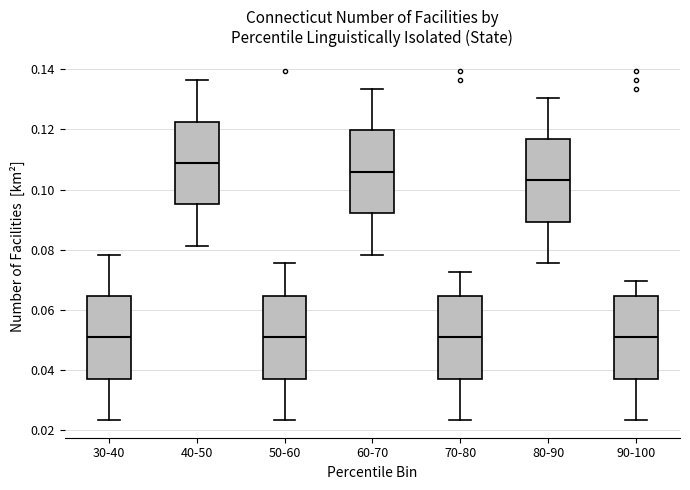

Reading left to right, transcribe this box plot: for each box, give where its median line is, the range the box spans, and where its two whiskers end, as read against the y-axis. The values are not printed on the chart, so give them approximately, as read against the axis.

30-40: median 0.050, box 0.038 to 0.064, whiskers 0.024 to 0.078
40-50: median 0.108, box 0.096 to 0.122, whiskers 0.082 to 0.136
50-60: median 0.050, box 0.038 to 0.064, whiskers 0.024 to 0.076
60-70: median 0.106, box 0.092 to 0.120, whiskers 0.078 to 0.134
70-80: median 0.050, box 0.038 to 0.064, whiskers 0.024 to 0.072
80-90: median 0.104, box 0.090 to 0.116, whiskers 0.076 to 0.130
90-100: median 0.050, box 0.038 to 0.064, whiskers 0.024 to 0.070